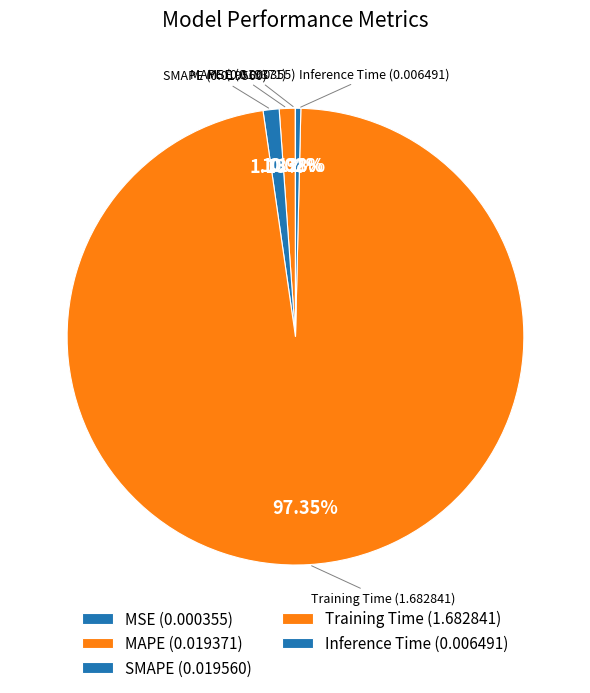

Is the sum of MSE and Inference Time greater than half?

No